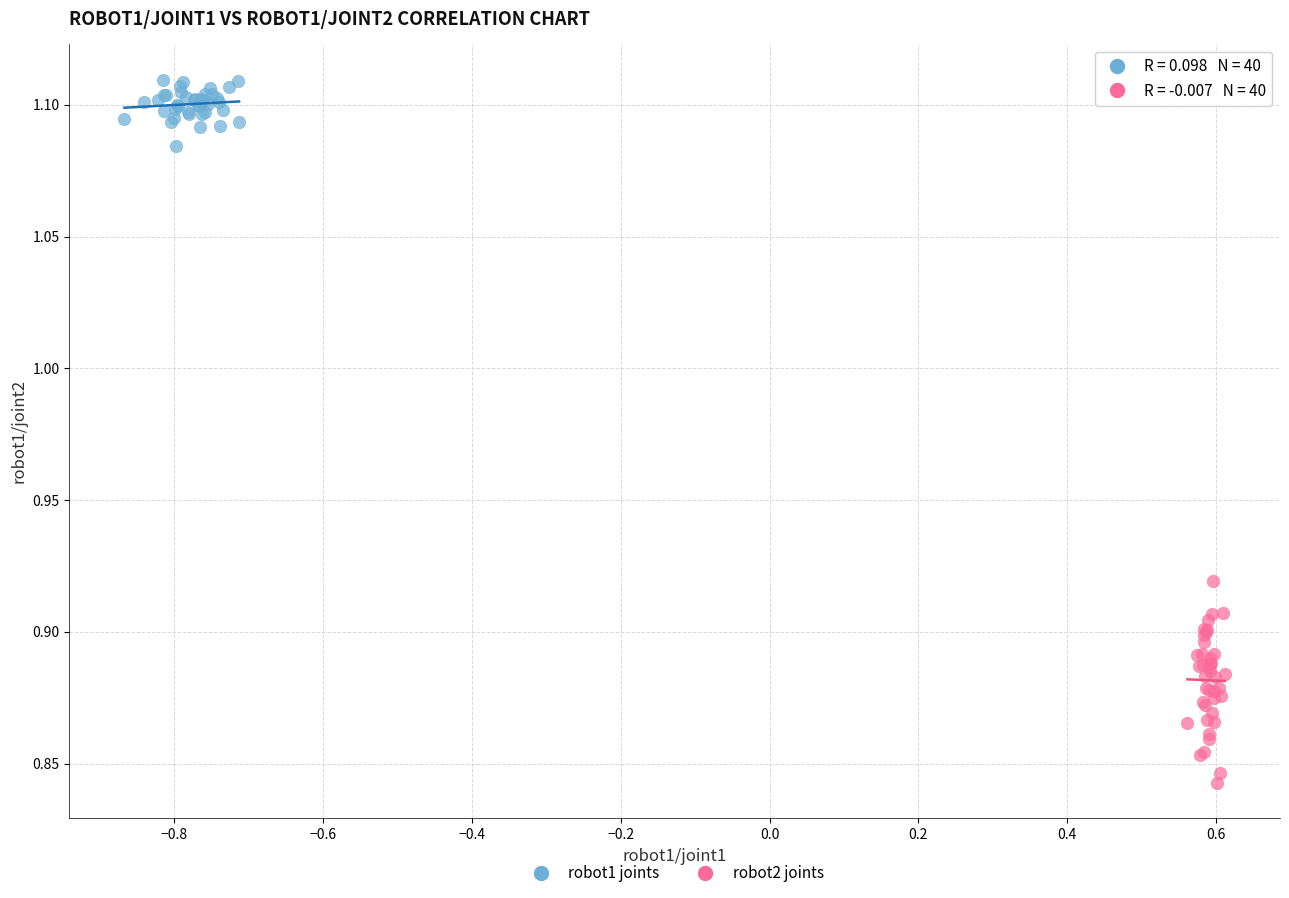

Which series has the widest spread of Y values?

robot2 joints